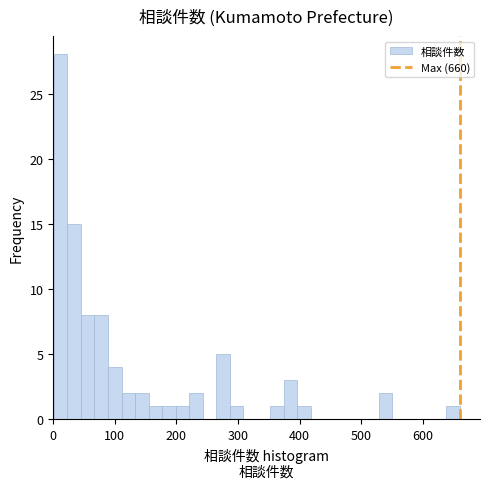

Around what value on the x-axis is the tallest bar? Give the approximate position of its centre, as read against the axis.

10